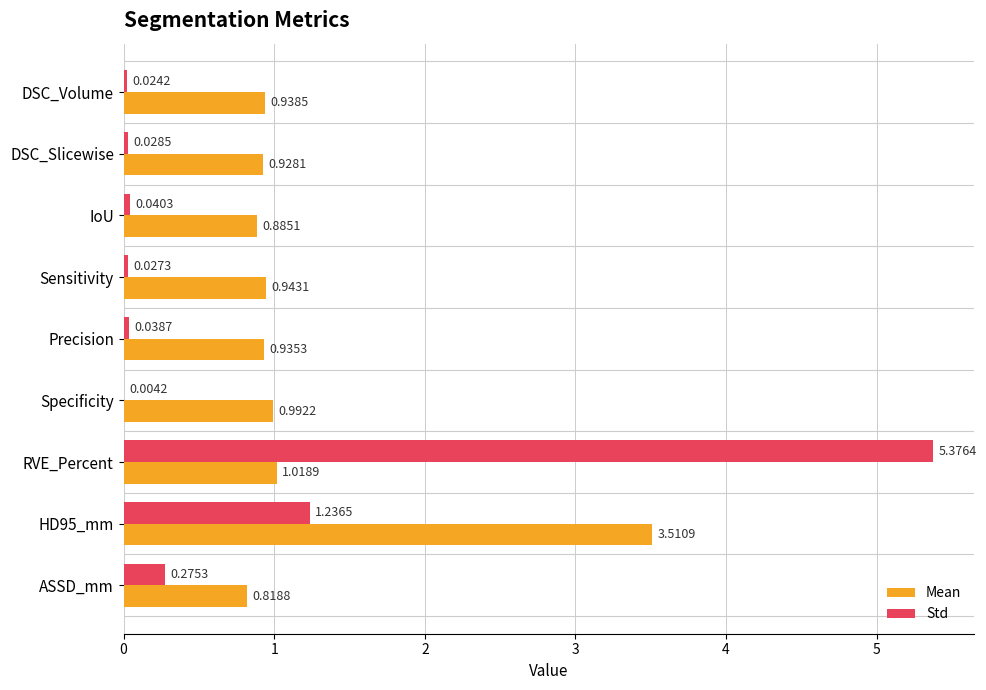

At which category is the sum across all series the highest?

RVE_Percent